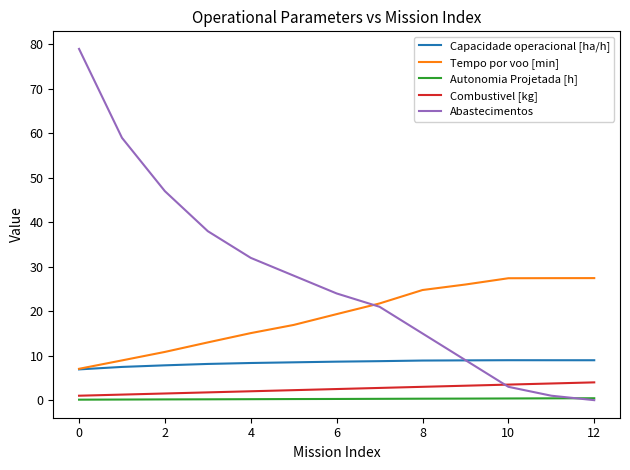

Which series ends up on top after the final intersection of Capacidade operacional [ha/h] and Abastecimentos?

Capacidade operacional [ha/h]